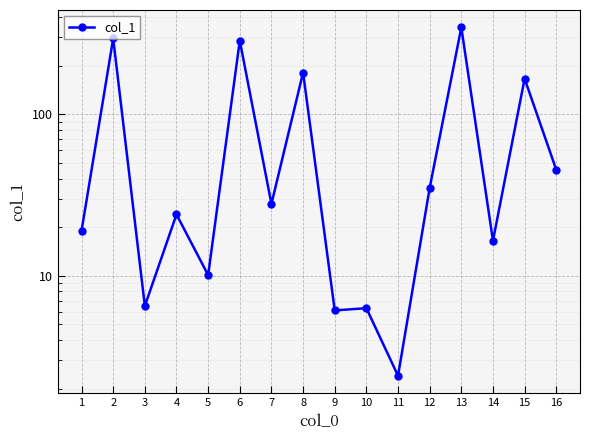

How many data points are less than 27?

8